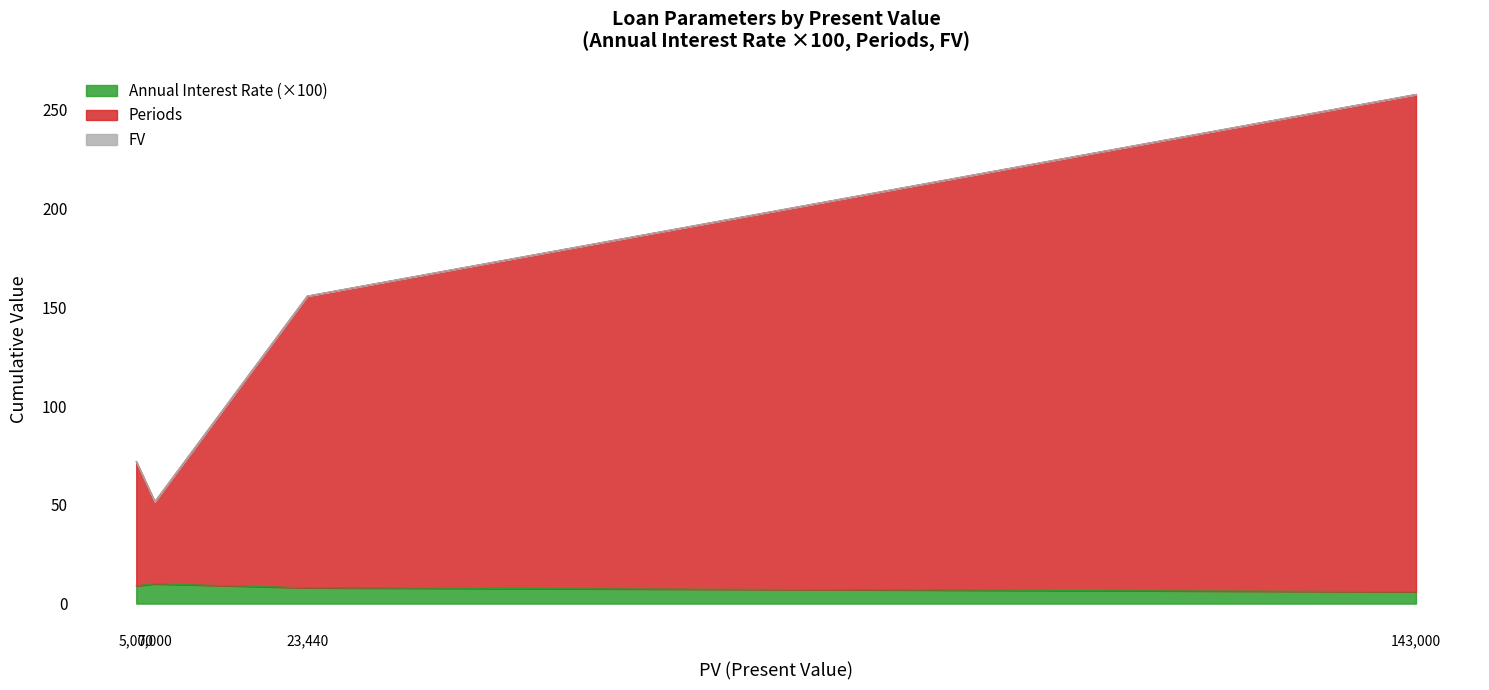

What is the difference between the maximum and minimum values in the Periods series?

210.1